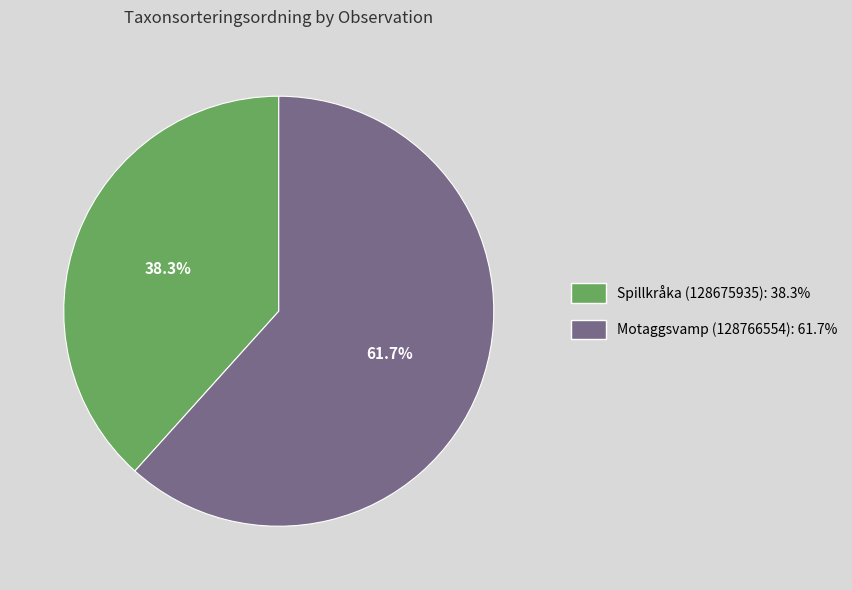

Which category has the biggest portion of the pie?

Motaggsvamp (128766554)